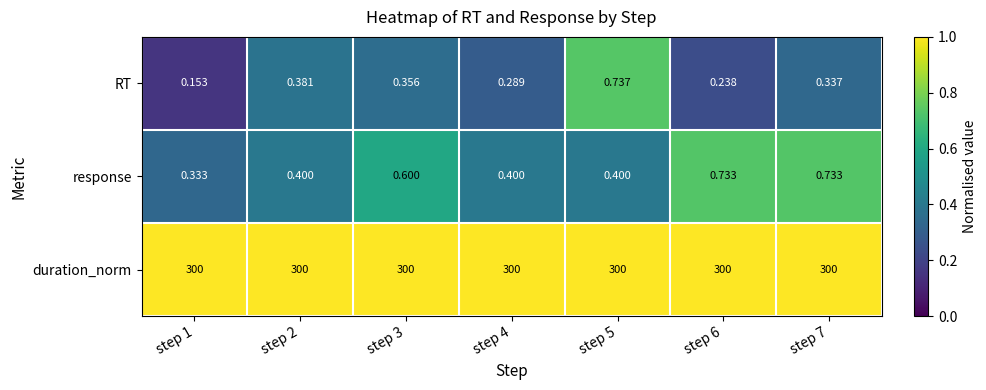

Is the value of duration_norm at step 1 greater than the value of RT at step 1?

Yes